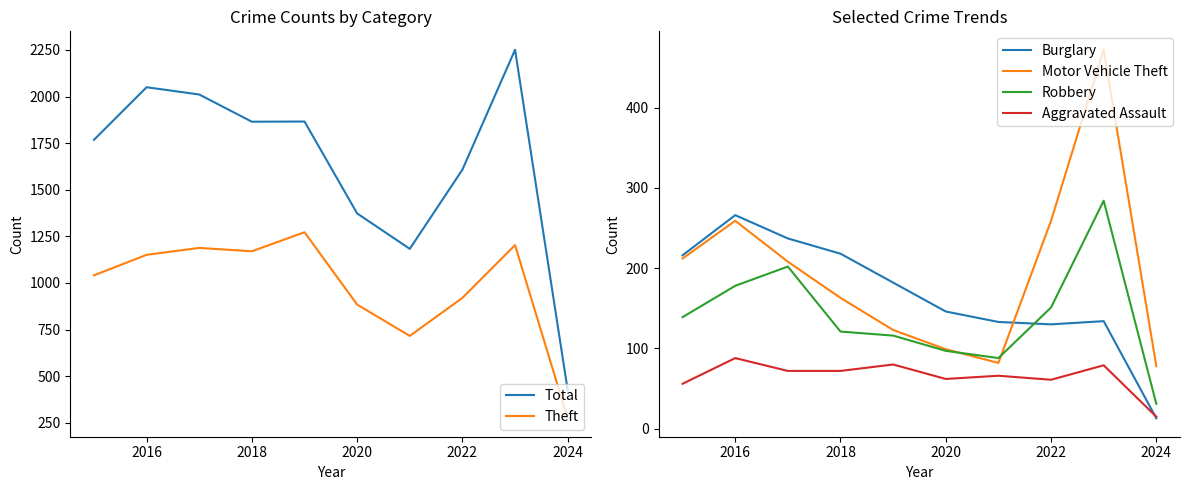

What is the maximum value for Robbery?

284